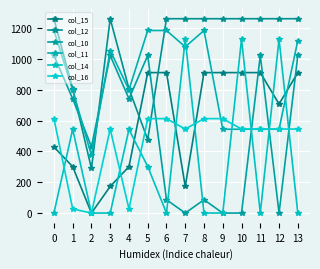

Which series has the widest spread of values?

col_14